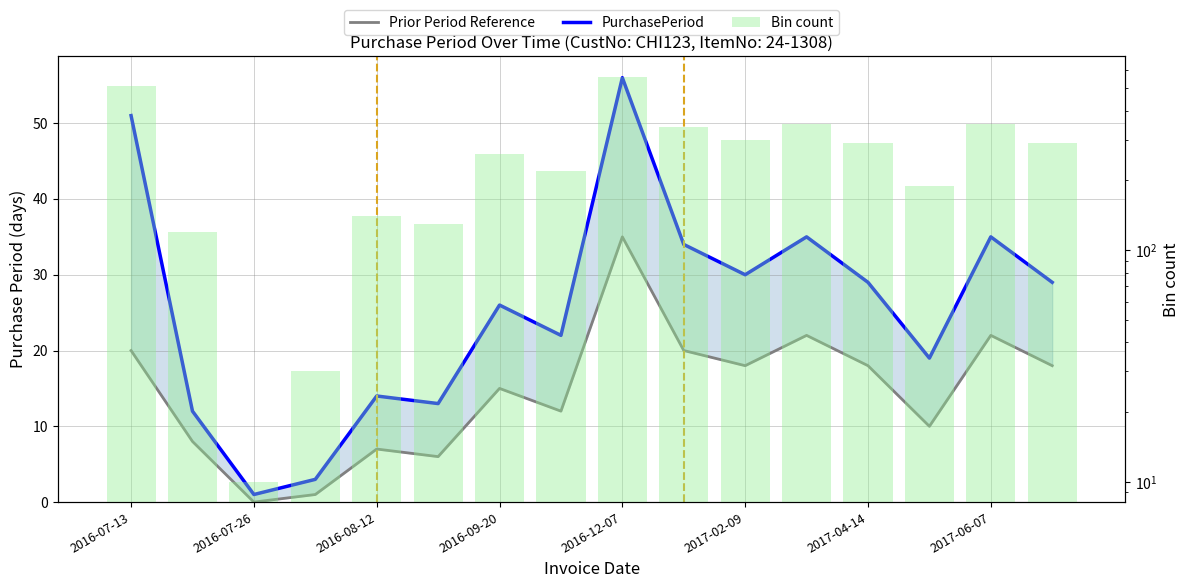

Reading left to right, extract all data points from this chart.

Prior Period Reference: 20	8	0	1	7	6	15	12	35	20	18	22	18	10	22	18
PurchasePeriod: 51	12	1	3	14	13	26	22	56	34	30	35	29	19	35	29
Bin count: 510	120	10	30	140	130	260	220	560	340	300	350	290	190	350	290